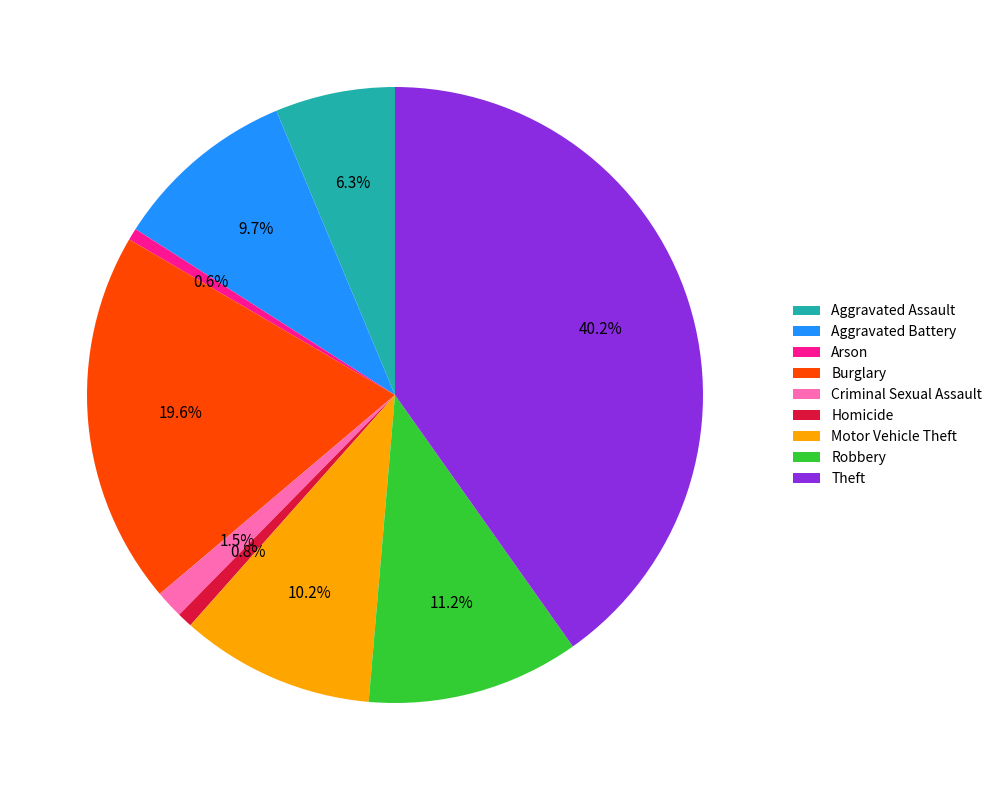

What is the largest slice in the pie chart?

Theft